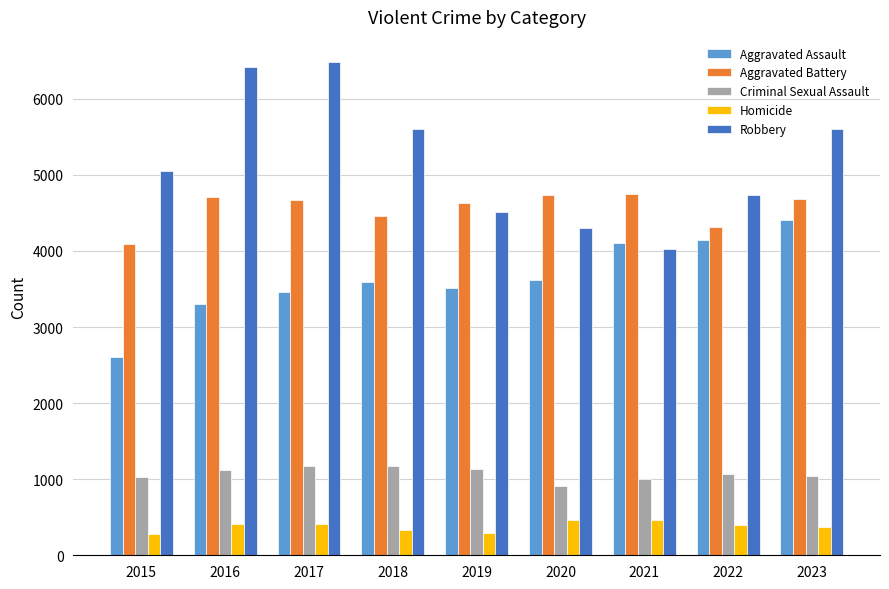

What is the minimum value for Criminal Sexual Assault?

906